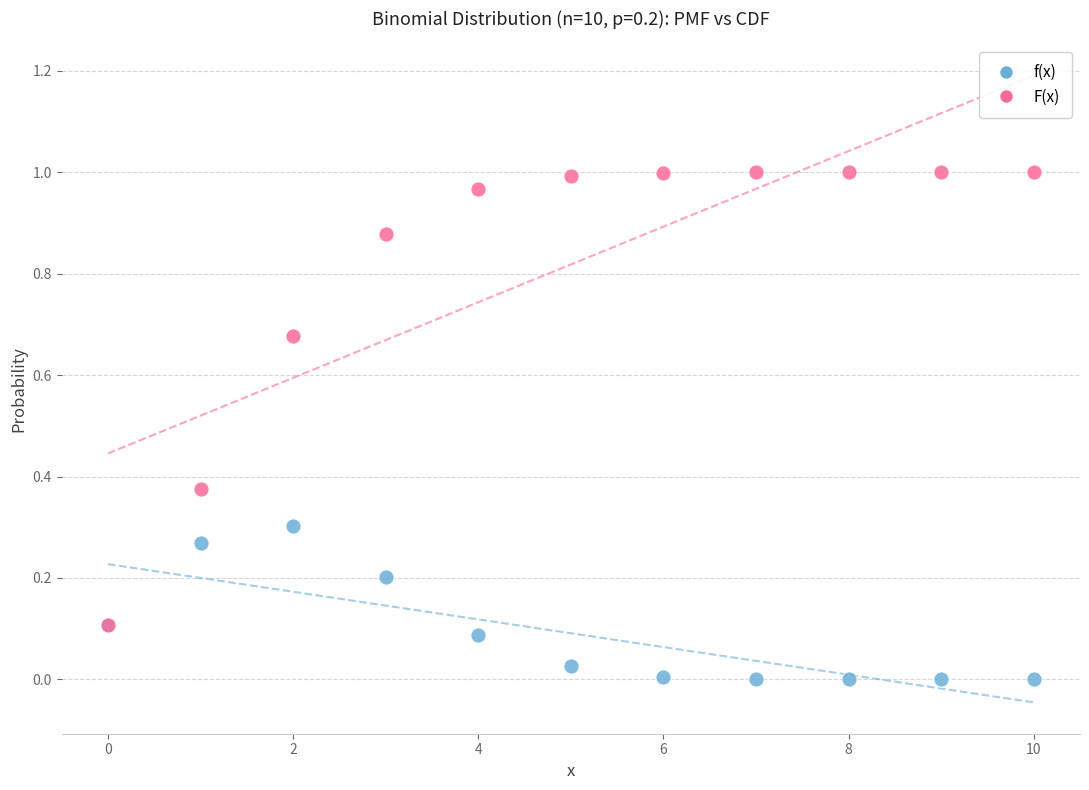

Which series reaches the minimum Y coordinate?

f(x)